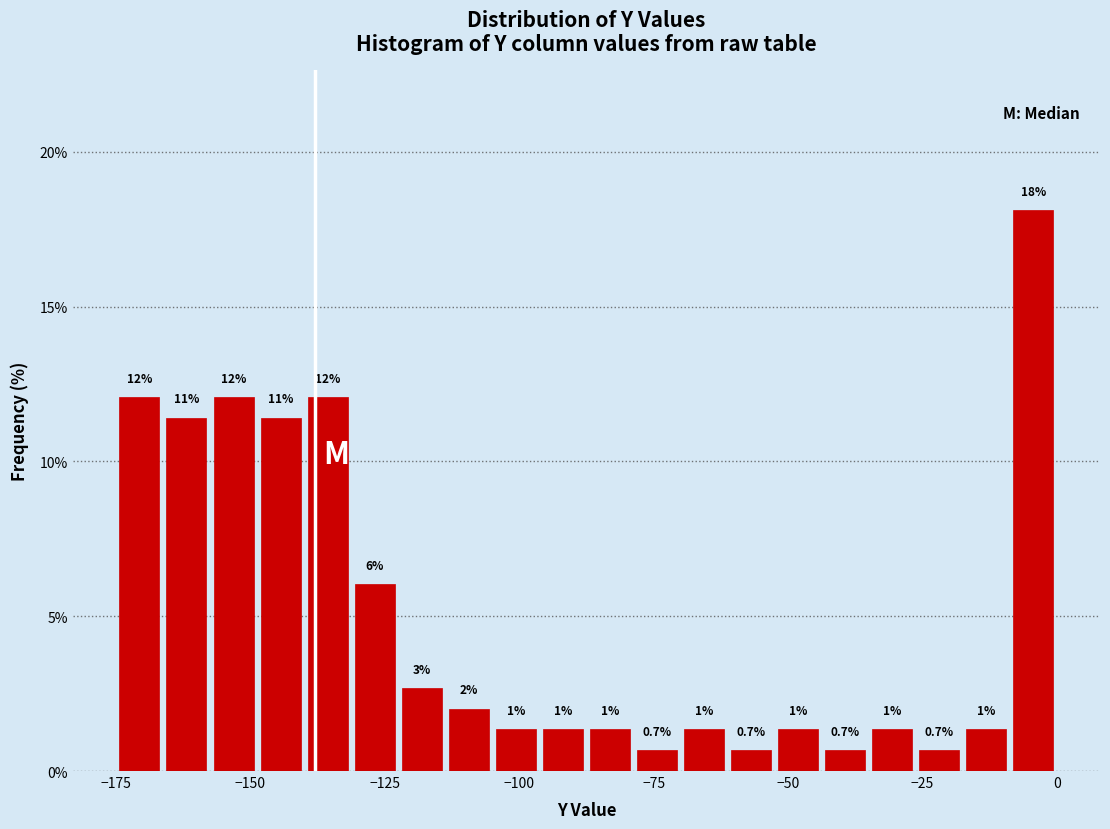

Read against the x-axis, roughly where is the centre of the tallest bar?

-5